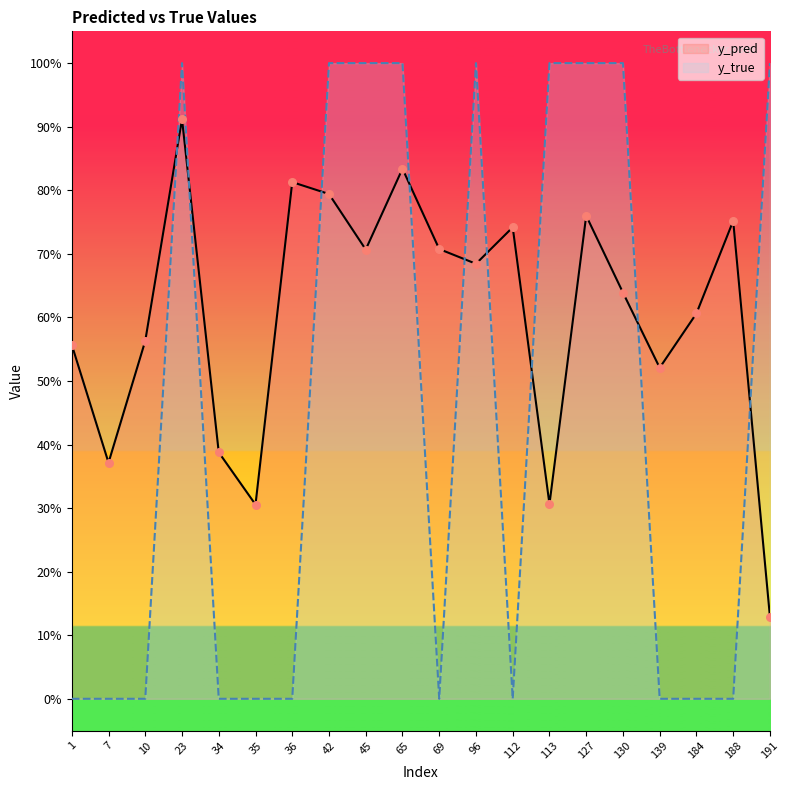

Is the value of y_pred at 96 greater than the value of y_true at 42?

No